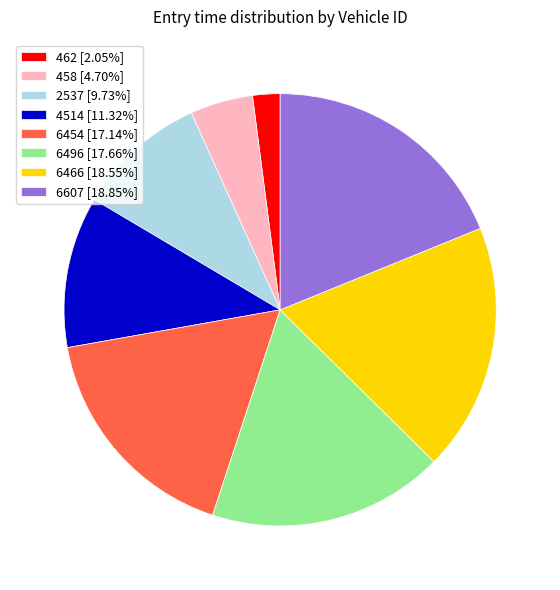

Combined, do 6607 [18.85%] and 6496 [17.66%] account for over 50%?

No